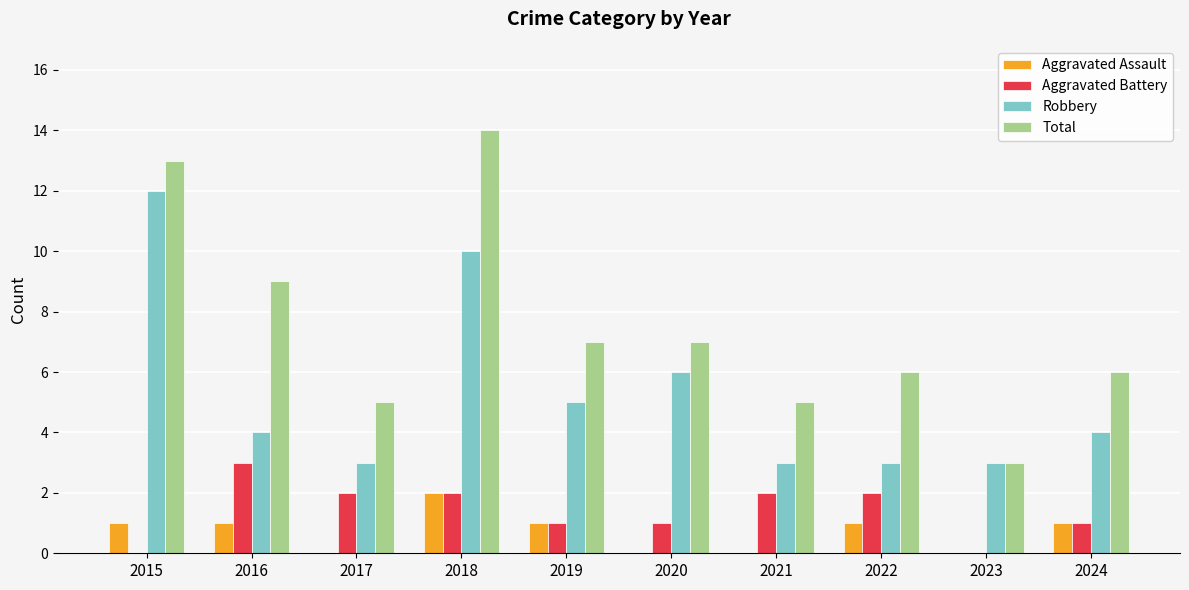

At which category is the sum across all series the highest?

2018